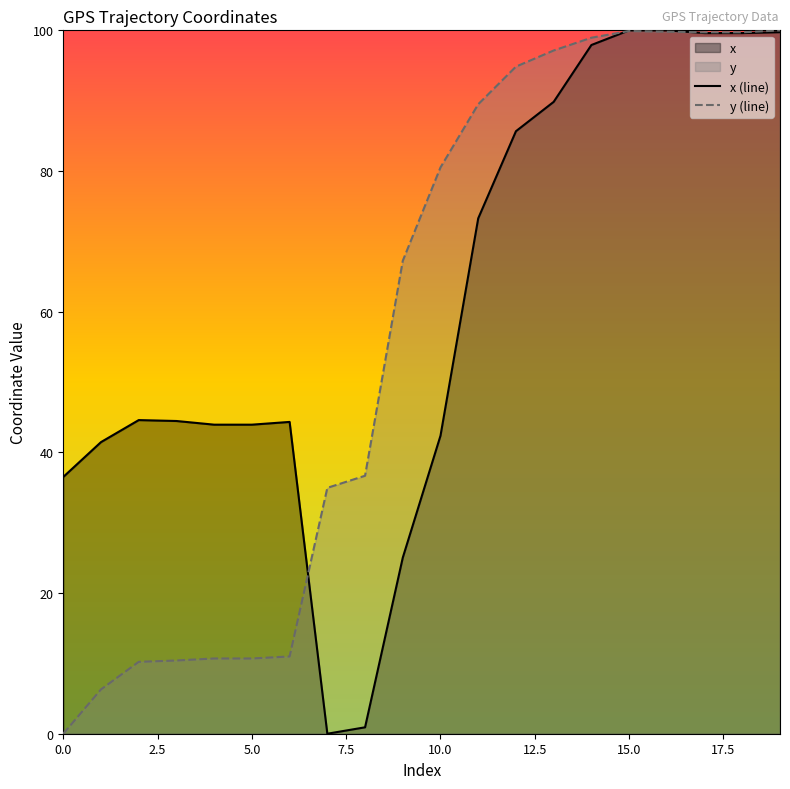

Rank the series at 0.0 from lowest to highest value.

y (line), x (line)